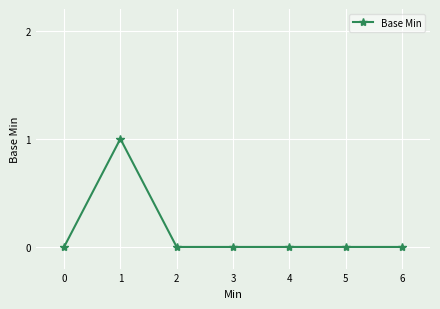

At which category does the data reach its first local peak?

1